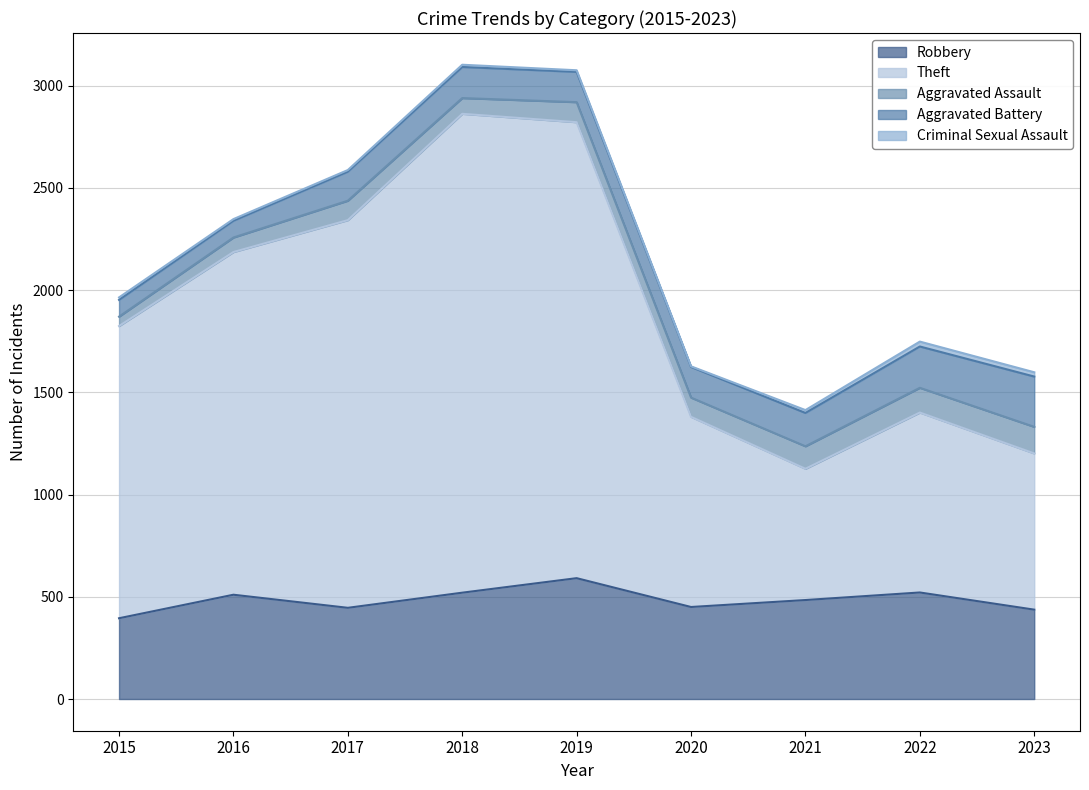

How many data points does each series have?

9